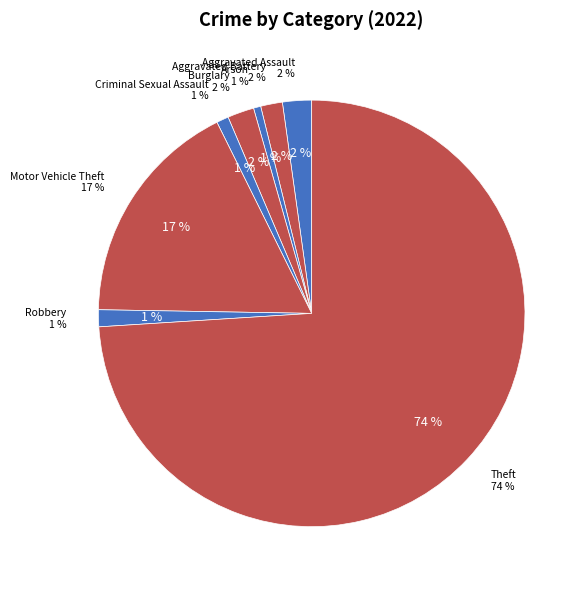

Rank the categories by value from highest to lowest.

Theft, Motor Vehicle Theft, Aggravated Assault, Burglary, Aggravated Battery, Robbery, Criminal Sexual Assault, Arson